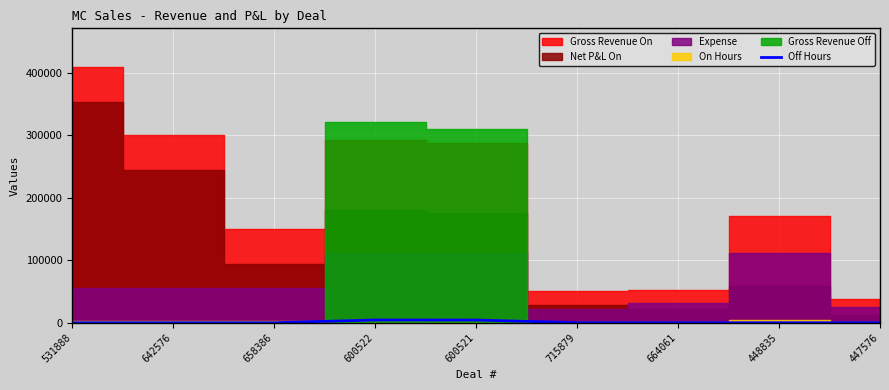

True or false: the data has more than 2 interior local peaks.

False